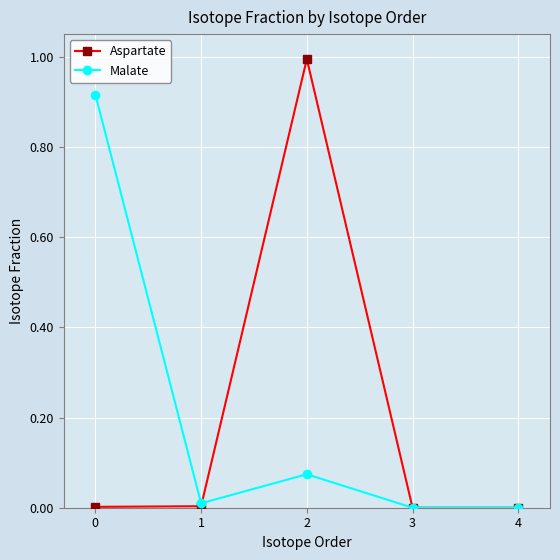

Is the value of Malate at 3 greater than the value of Aspartate at 2?

No